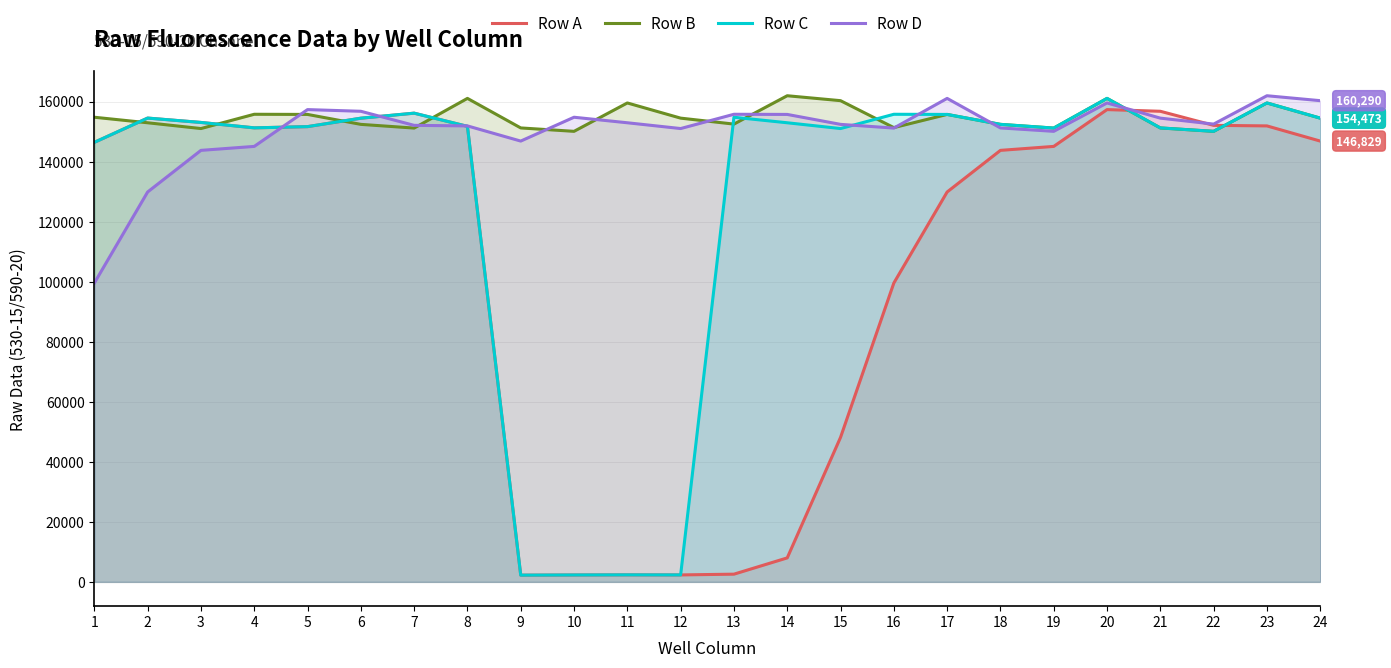

At how many categories does at least one series exceed 59476?

24